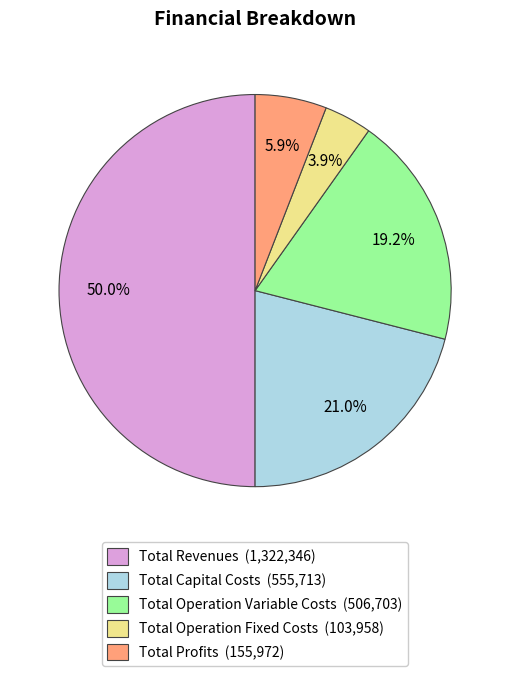

To the nearest percent, what is the average slice percentage?

20%